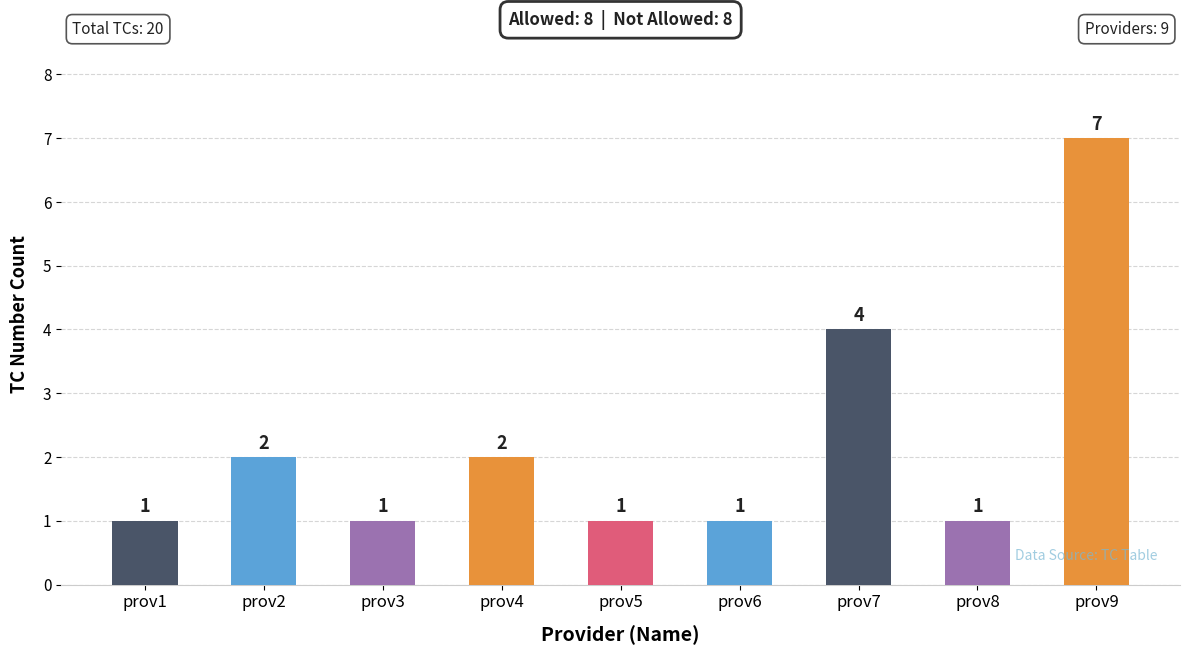

Reading right to left, list all the values displayed in this chart.

7	1	4	1	1	2	1	2	1